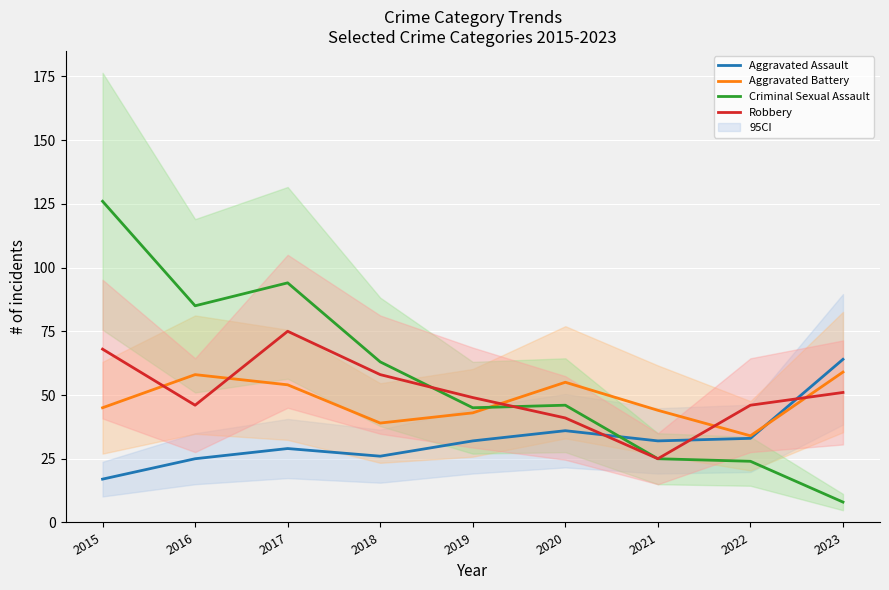

What is the average value of the Aggravated Assault series?

33